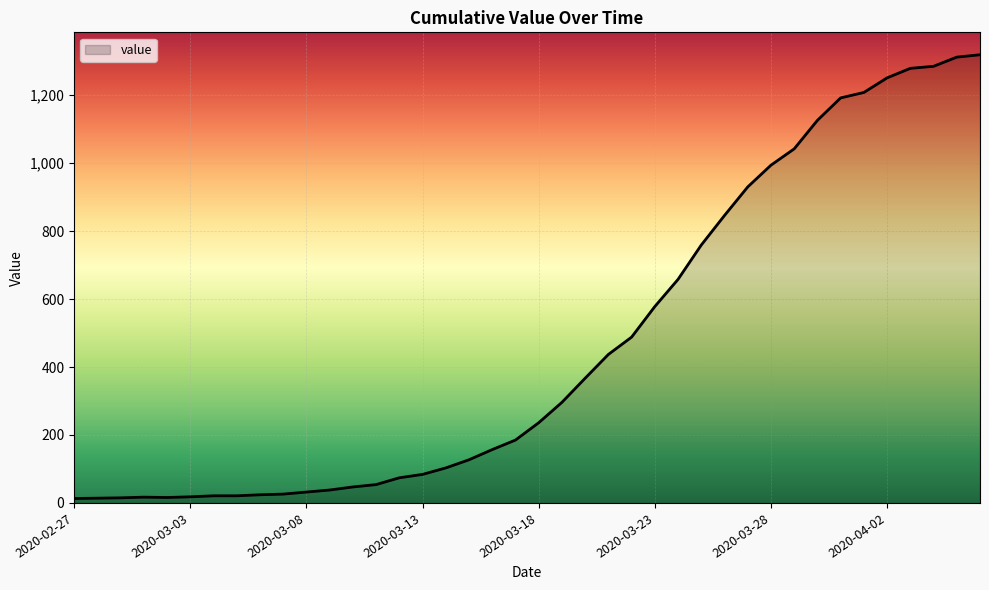

What is the greatest value displayed?

1319